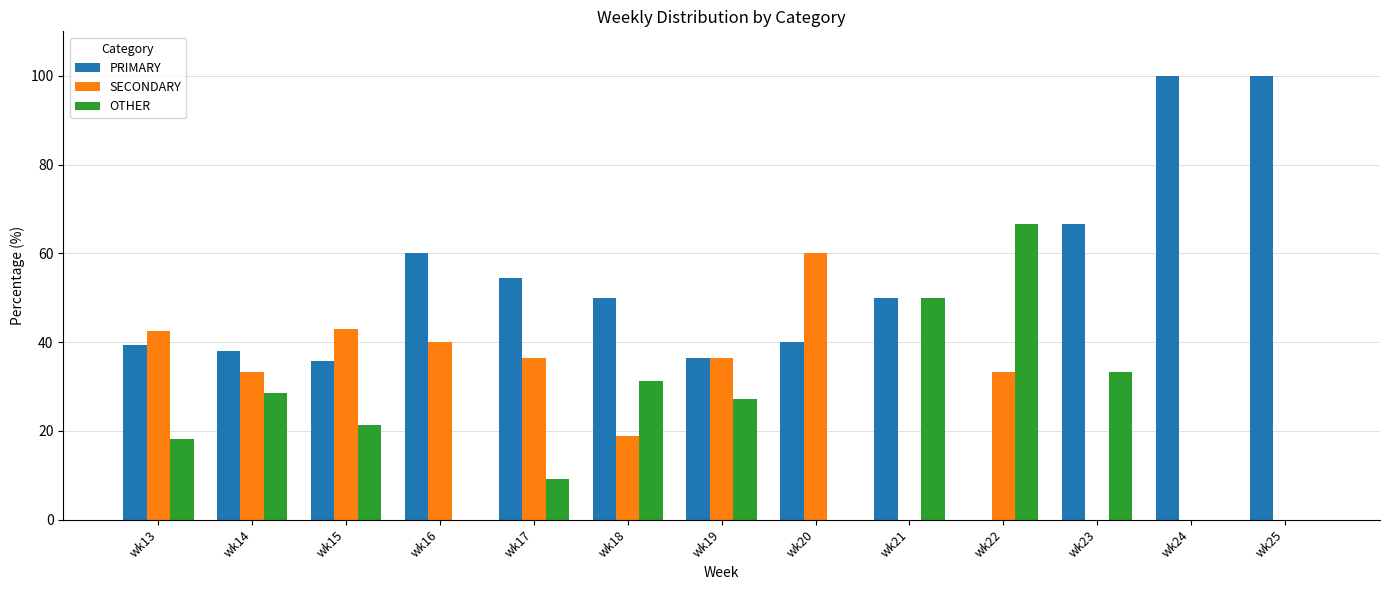

The value of OTHER at wk23 is 51.5. True or false?

False